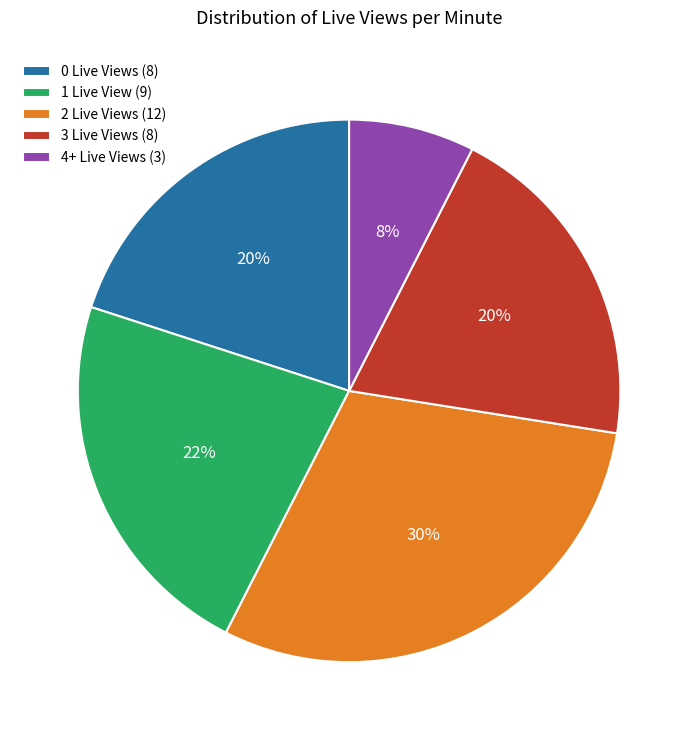

Approximately how many times larger is the value at 4+ Live Views (3) compared to 3 Live Views (8)?

0.4